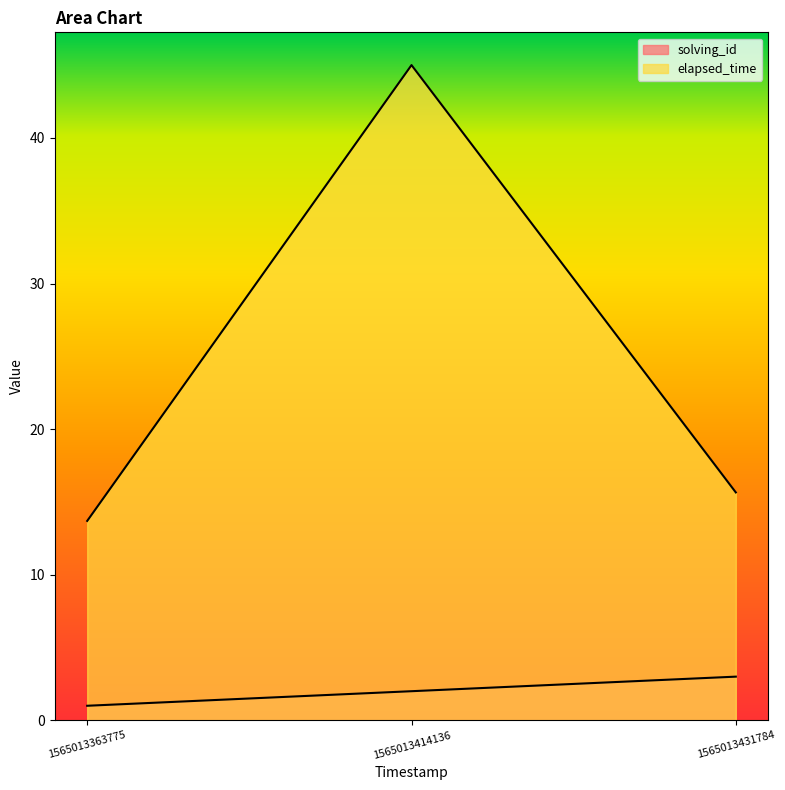

At which category is the sum across all series the highest?

1565013414136